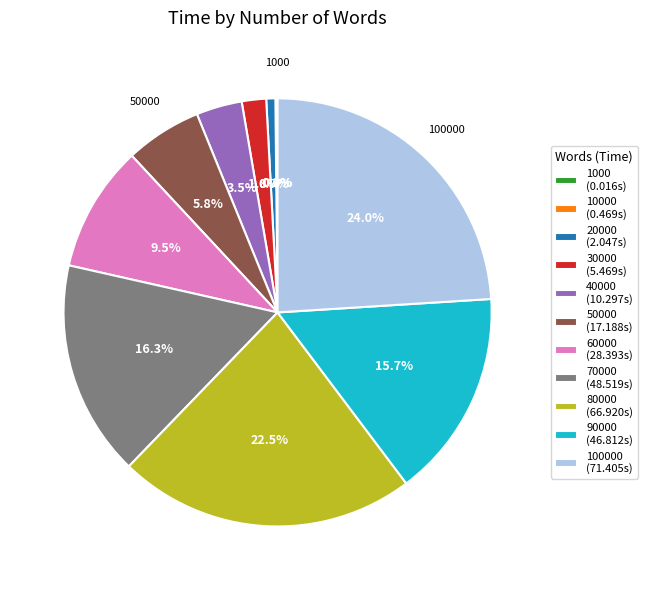

What portion of the pie excludes 20000 (2.047s)?

99.3%